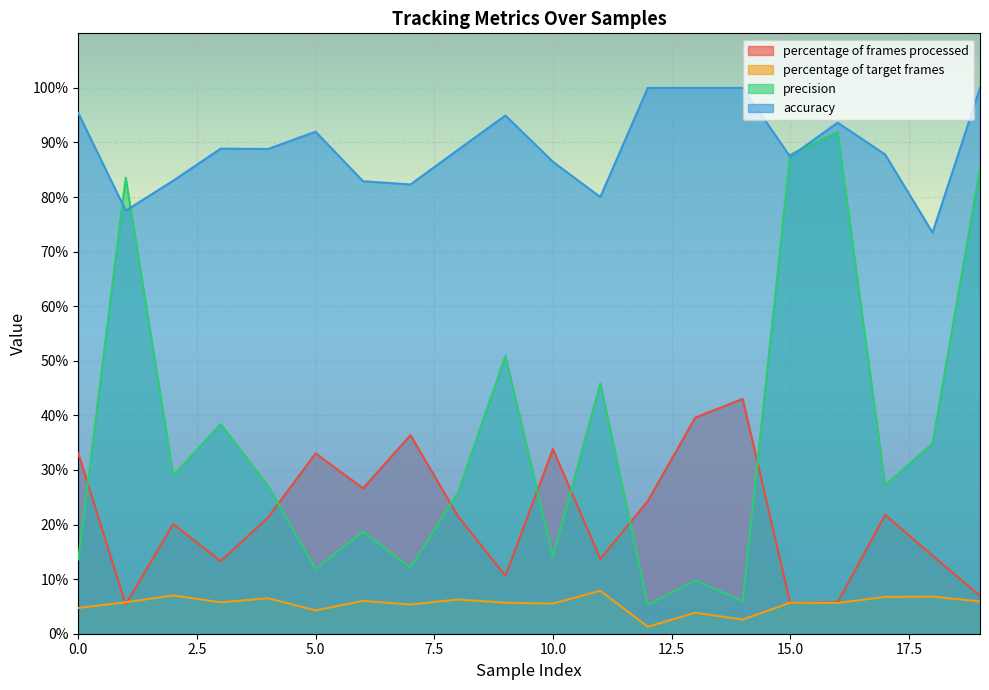

List the series in order of their peak value, highest first.

accuracy, precision, percentage of frames processed, percentage of target frames